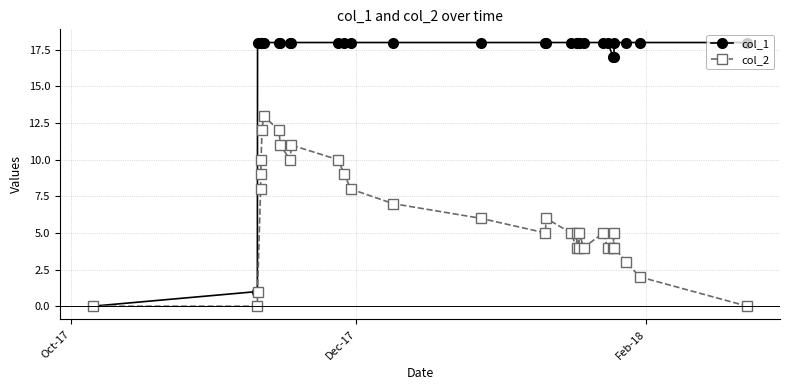

Which series has the largest total across all categories?

col_1